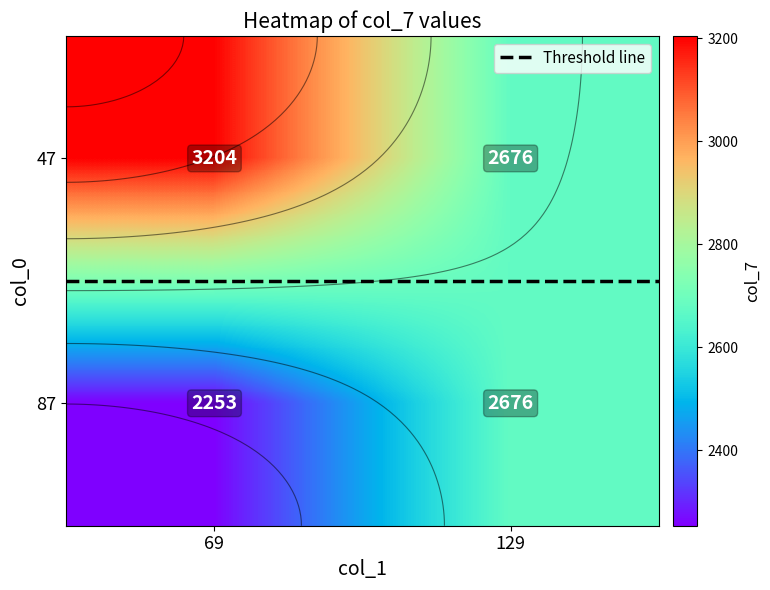

At which label is 87 closest to 2464?

69